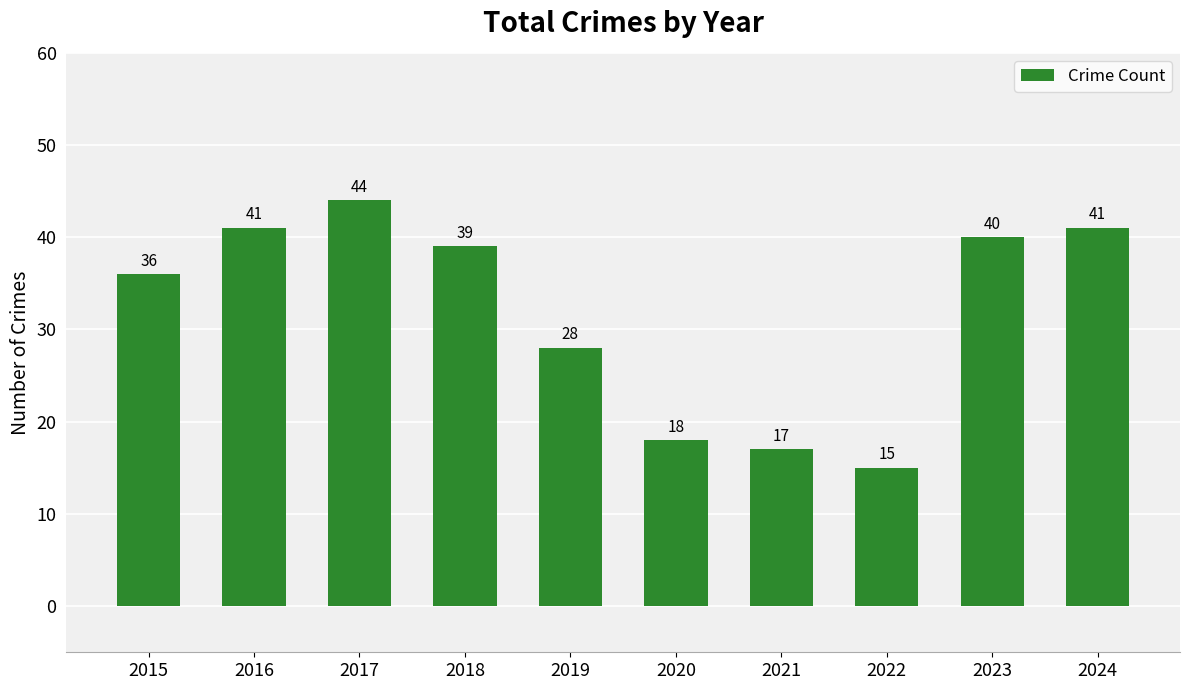

Reading left to right, extract all data points from this chart.

36	41	44	39	28	18	17	15	40	41